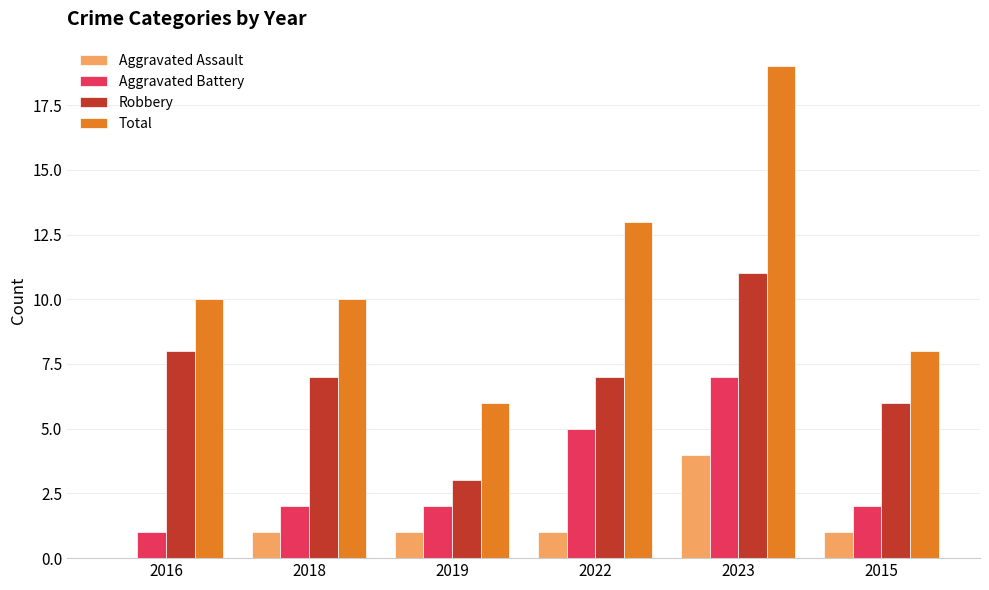

Reading left to right, transcribe all the data shown in this chart.

Aggravated Assault: 2016=0	2018=1	2019=1	2022=1	2023=4	2015=1
Aggravated Battery: 2016=1	2018=2	2019=2	2022=5	2023=7	2015=2
Robbery: 2016=8	2018=7	2019=3	2022=7	2023=11	2015=6
Total: 2016=10	2018=10	2019=6	2022=13	2023=19	2015=8